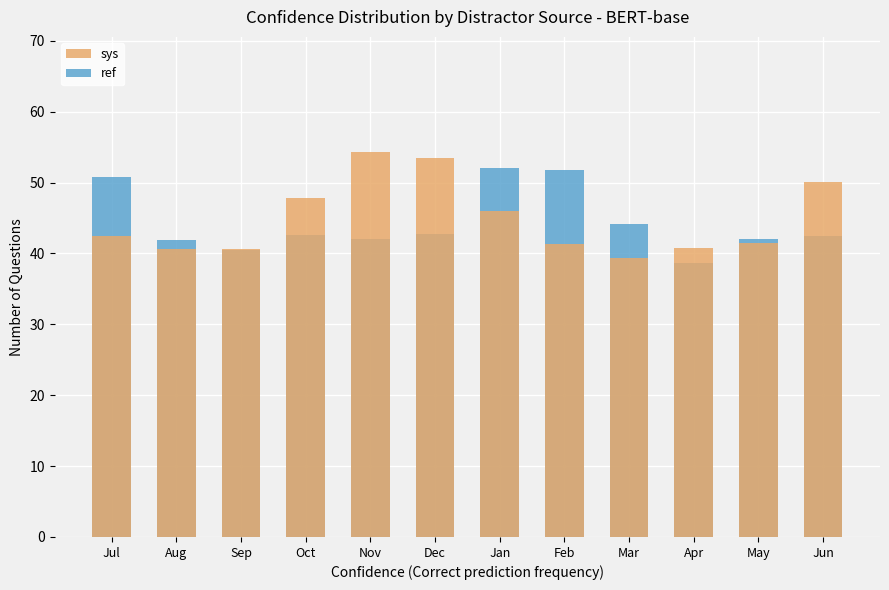

True or false: sys has a value of 39.4 at Mar.

True